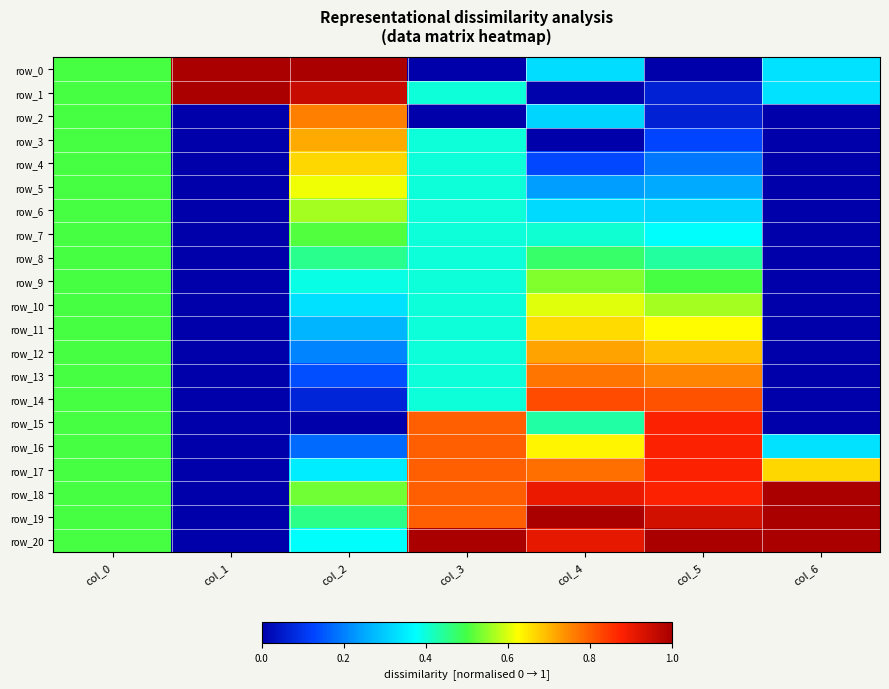

At which category does the chart reach its peak across all series?

col_1